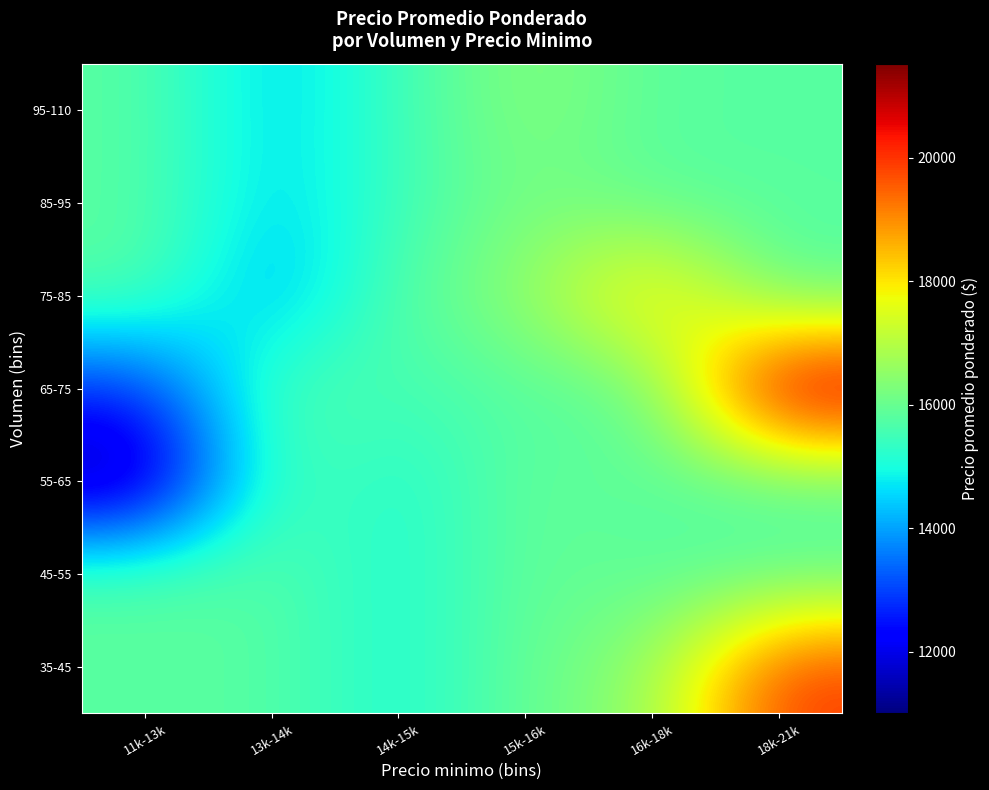

At which category is the sum across all series the highest?

18k-21k